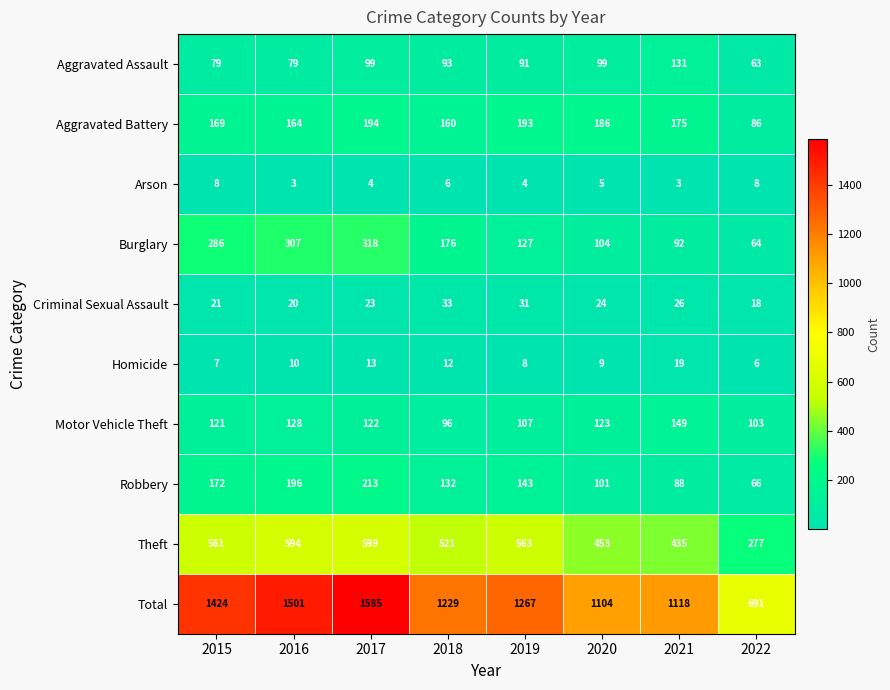

What is the total value across all series at 2016?

3002